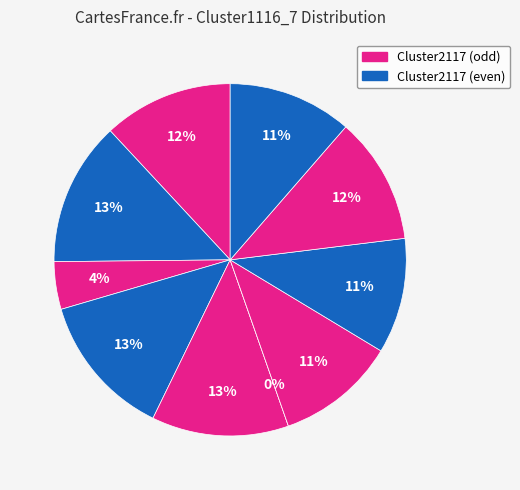

Is there any slice that represents more than half of the pie?

No